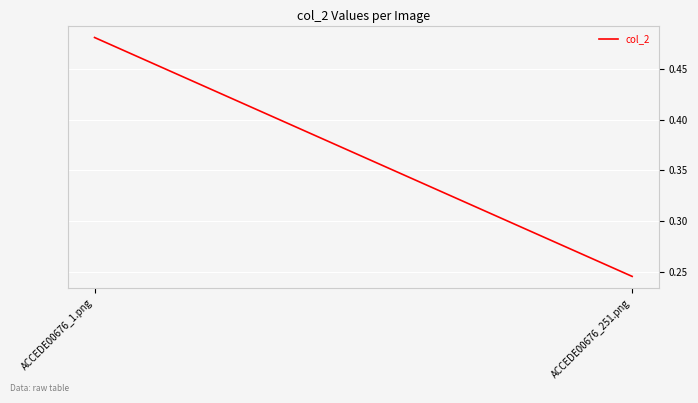

Which label corresponds to the smallest value in the chart?

ACCEDE00676_251.png